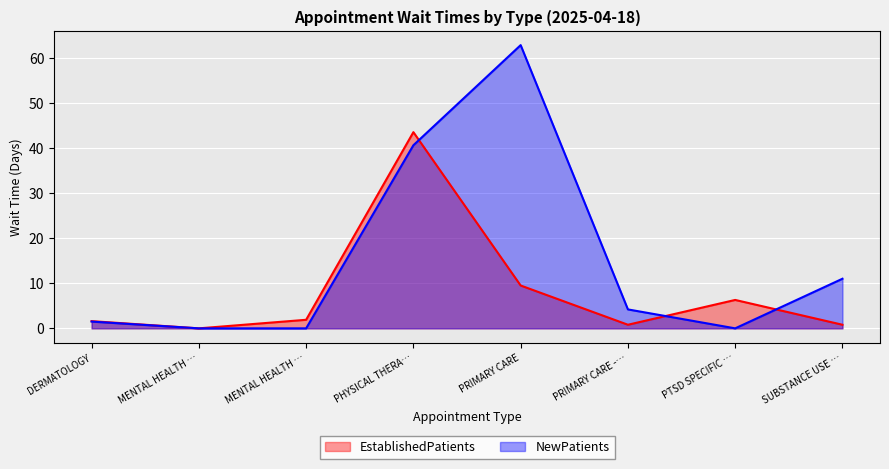

What position from the left is PHYSICAL THERAPY?

4